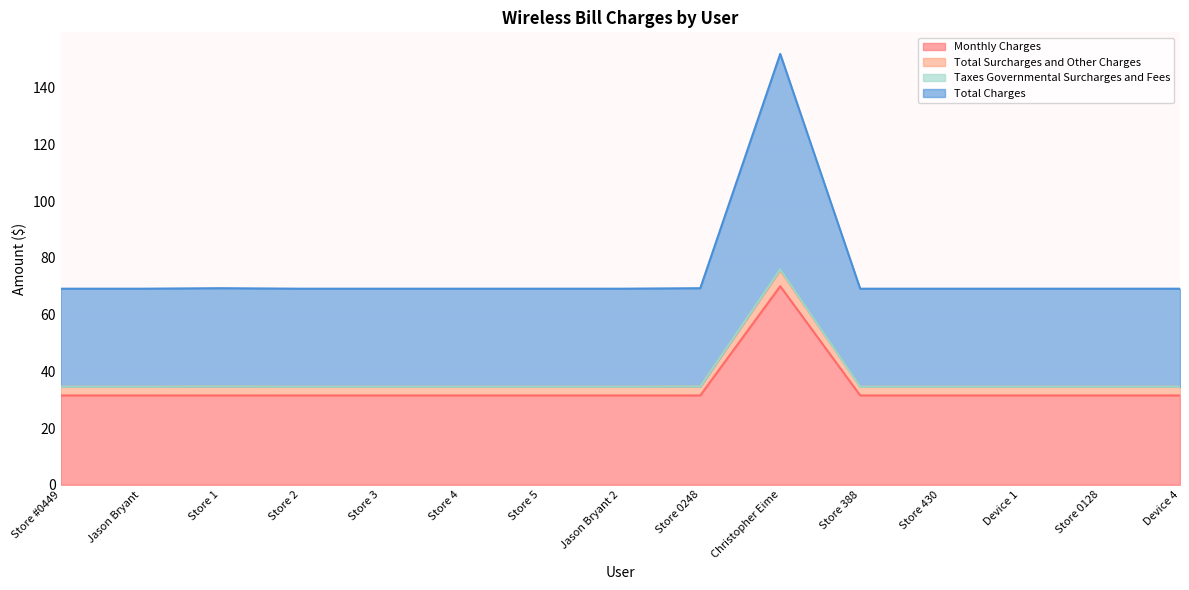

Does the chart display data point markers on the line(s)?

No